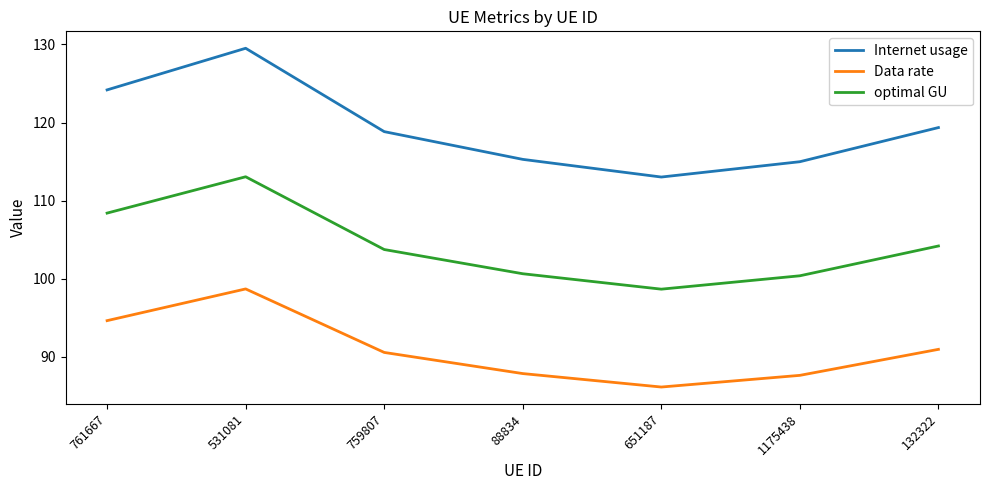

What position from the right is 759807?

5